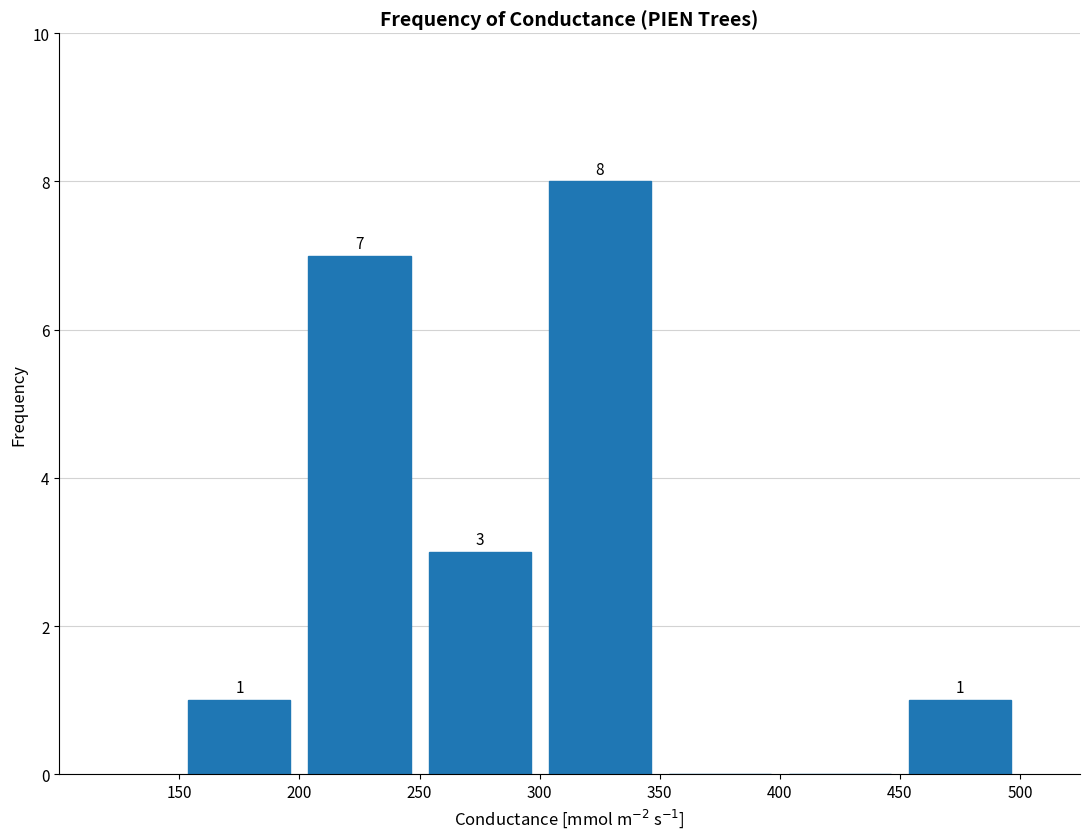

Over which range of the x-axis is the bar tallest?

300 to 350